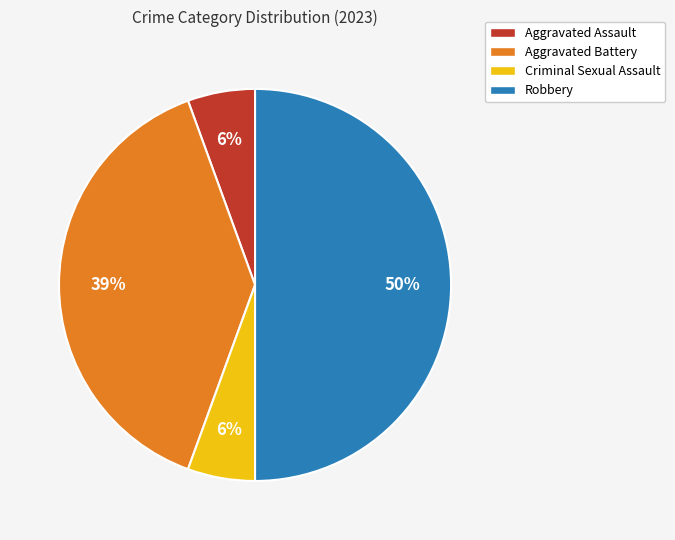

Is it true that Aggravated Battery is 25% of the pie?

False